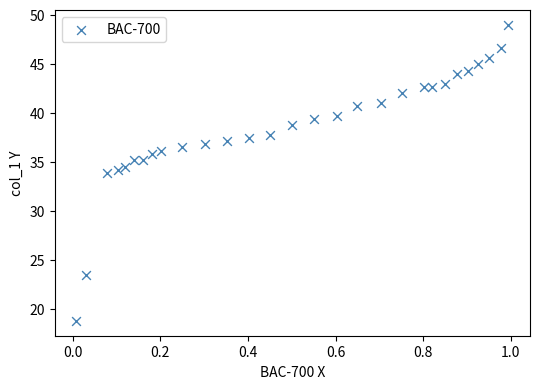

What is the range of X values (max minus min)?

1.0